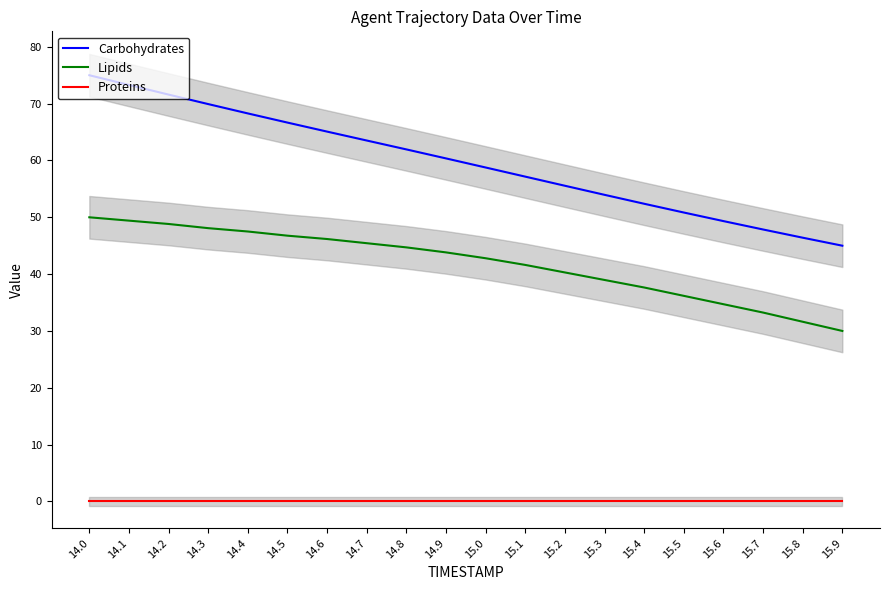

Rank the series by their maximum value, from lowest to highest.

Proteins, Lipids, Carbohydrates